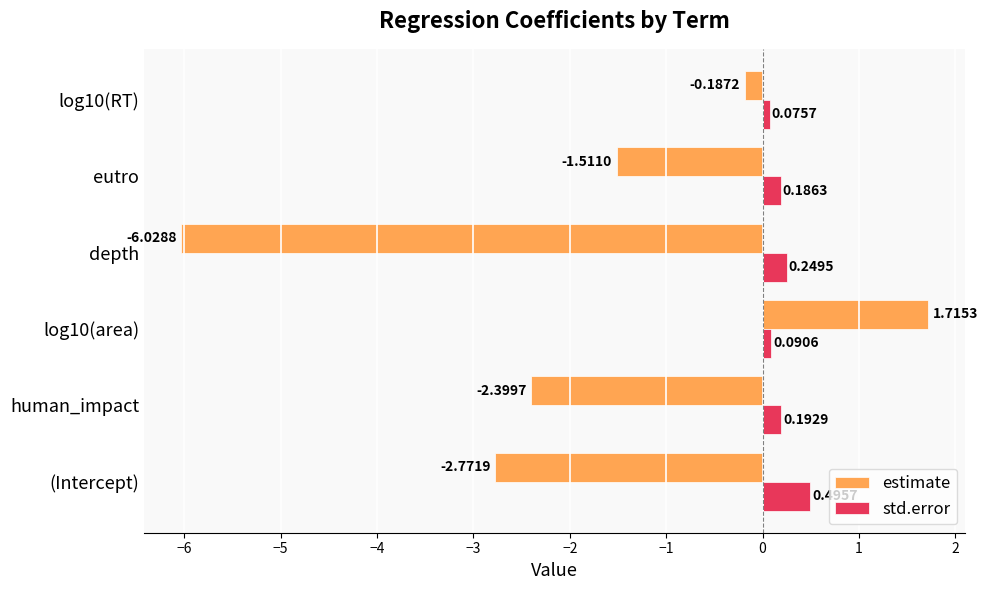

At how many categories does at least one series exceed 0?

6